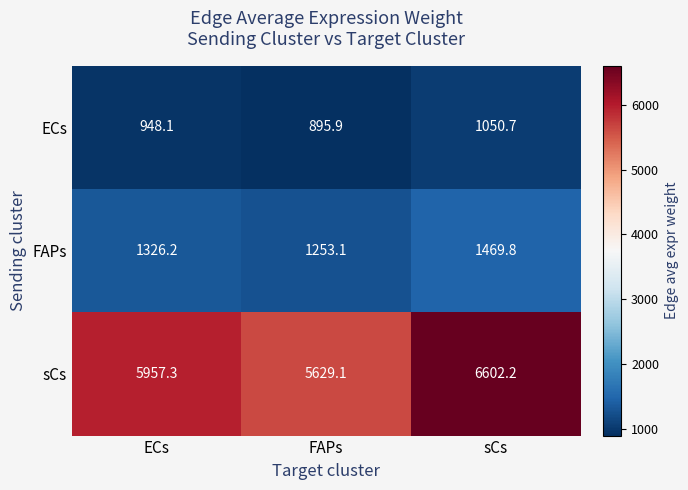

Which series has the largest range (max minus min)?

sCs